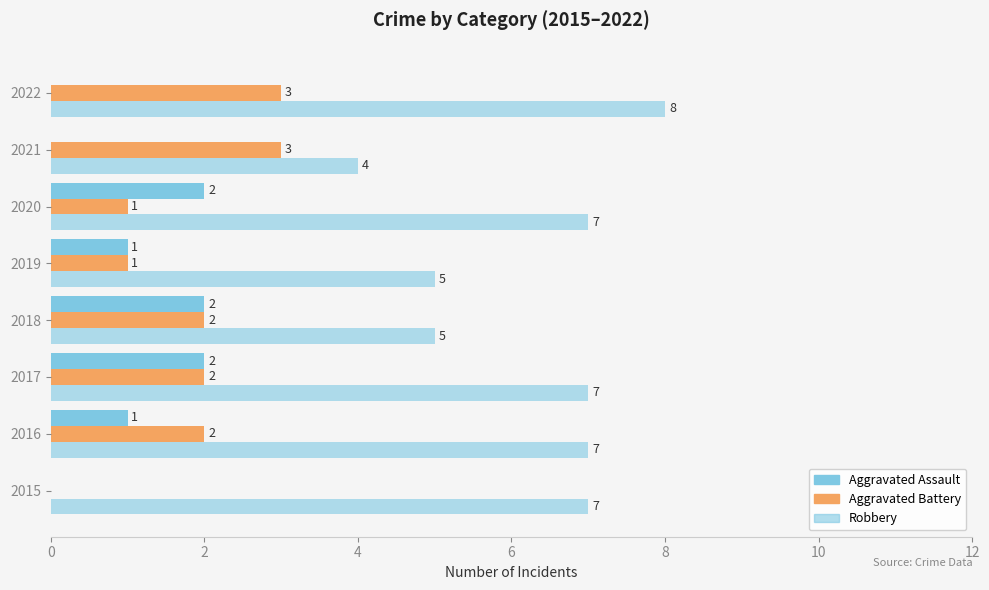

What position from the left is 10?

6